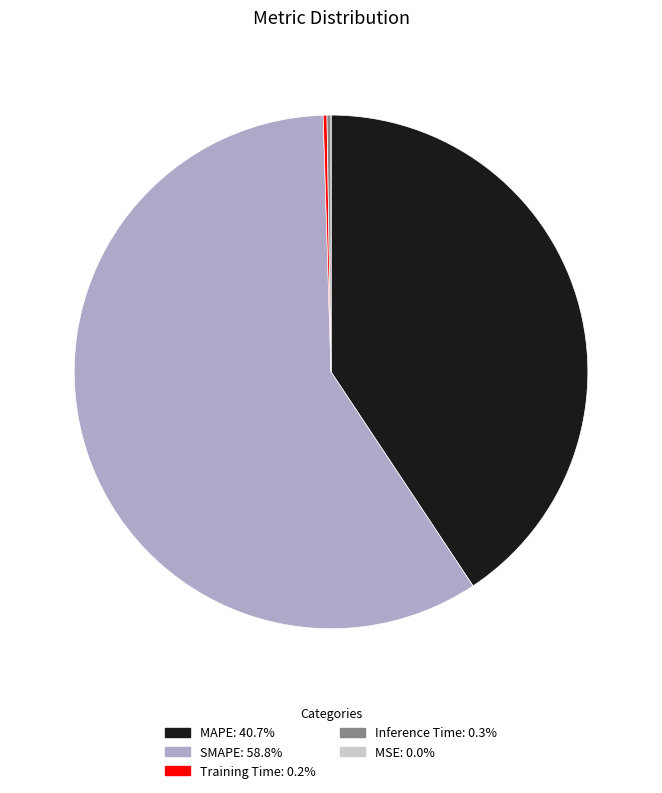

The MAPE slice represents 41% of the pie. True or false?

True